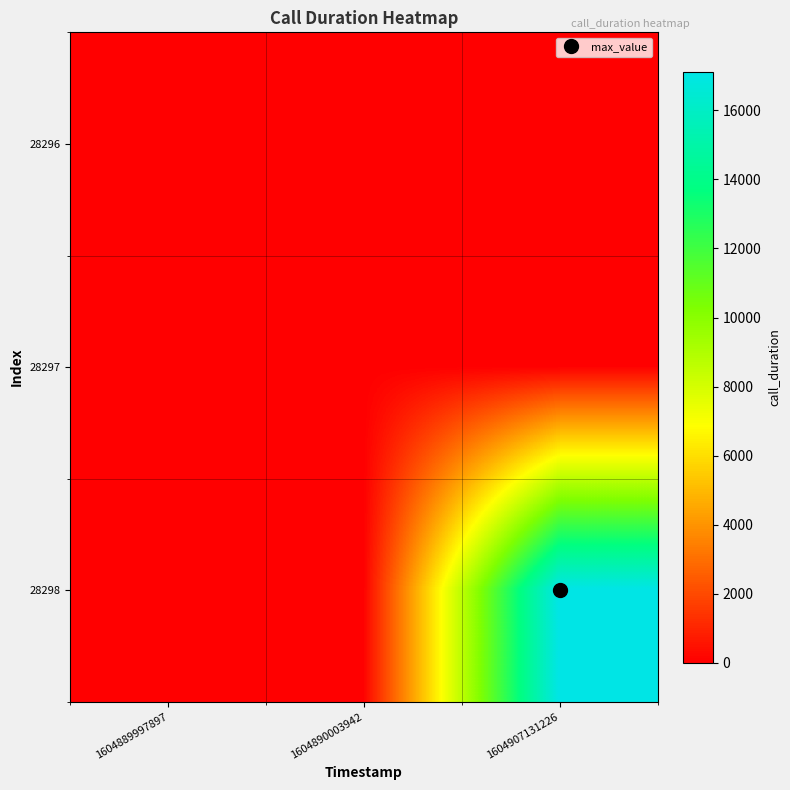

Reading right to left, what are all the values shown in this chart?

28296: 1604907131226=0	1604890003942=0	1604889997897=0
28297: 1604907131226=0	1604890003942=6	1604889997897=0
28298: 1604907131226=17127	1604890003942=0	1604889997897=0